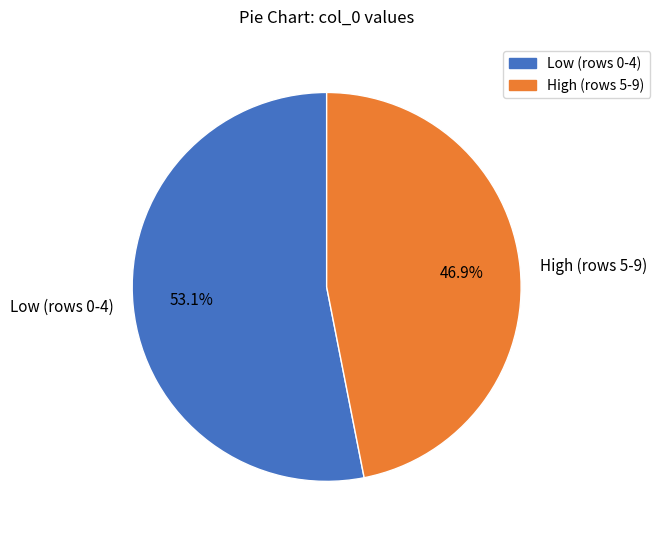

Which has a higher value, Low (rows 0-4) or High (rows 5-9)?

Low (rows 0-4)